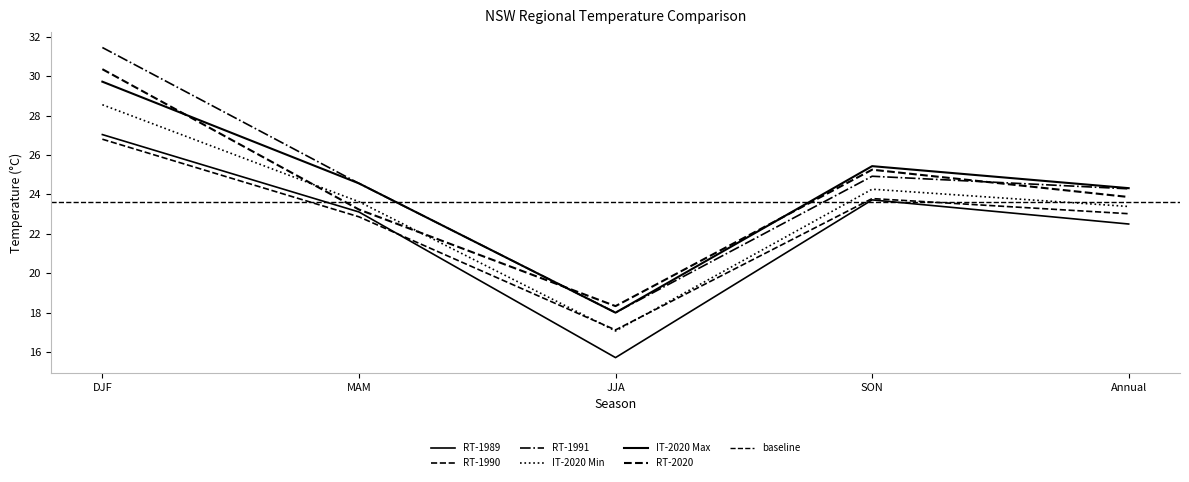

What is the difference between the maximum and second lowest values in the IT-2020 Max series?

5.4